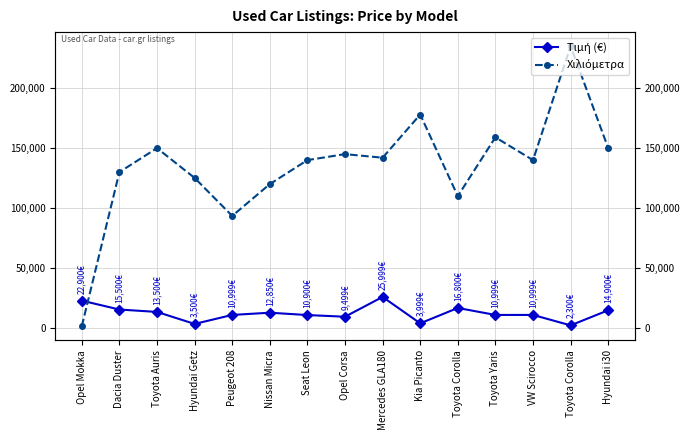

Reading left to right, transcribe all the data shown in this chart.

Τιμή (€): Opel Mokka=22900	Dacia Duster=15500	Toyota Auris=13500	Hyundai Getz=3500	Peugeot 208=10999	Nissan Micra=12850	Seat Leon=10900	Opel Corsa=9499	Mercedes GLA180=25999	Kia Picanto=3999	Toyota Corolla=16800	Toyota Yaris=10999	VW Scirocco=10999	Toyota Corolla=2300	Hyundai i30=14900
Χιλιόμετρα: Opel Mokka=1550	Dacia Duster=130000	Toyota Auris=150000	Hyundai Getz=125183	Peugeot 208=93500	Nissan Micra=120000	Seat Leon=140000	Opel Corsa=145000	Mercedes GLA180=142000	Kia Picanto=178000	Toyota Corolla=110000	Toyota Yaris=159000	VW Scirocco=140000	Toyota Corolla=235000	Hyundai i30=150000